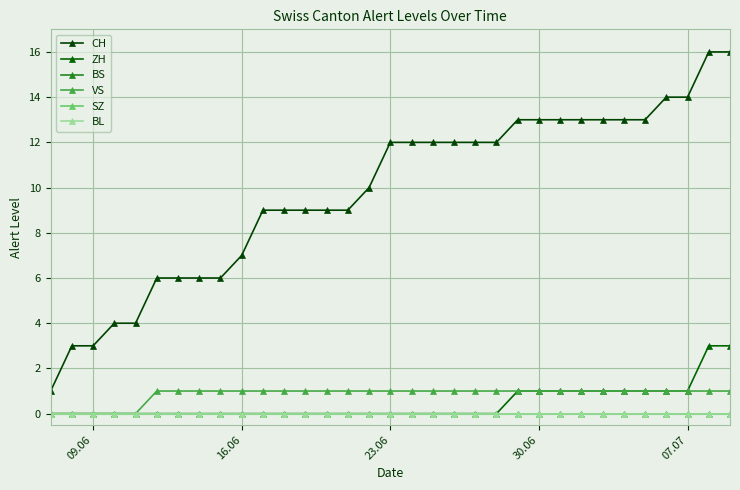

Where is BL nearest to the value 0?

09.06